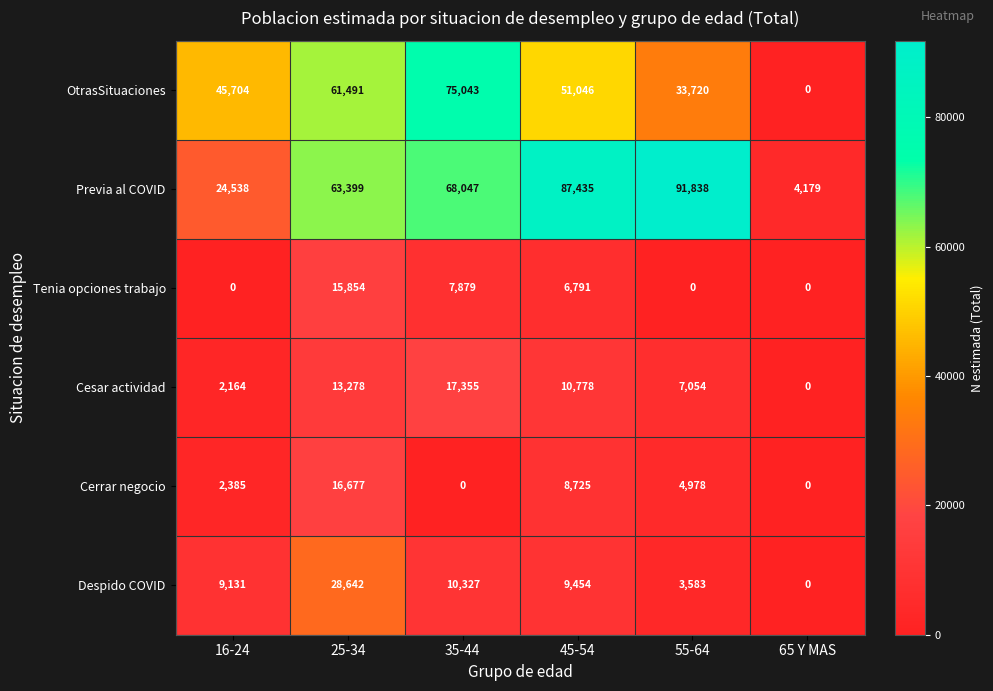

True or false: Cesar actividad has a value of 2164 at 16-24.

True